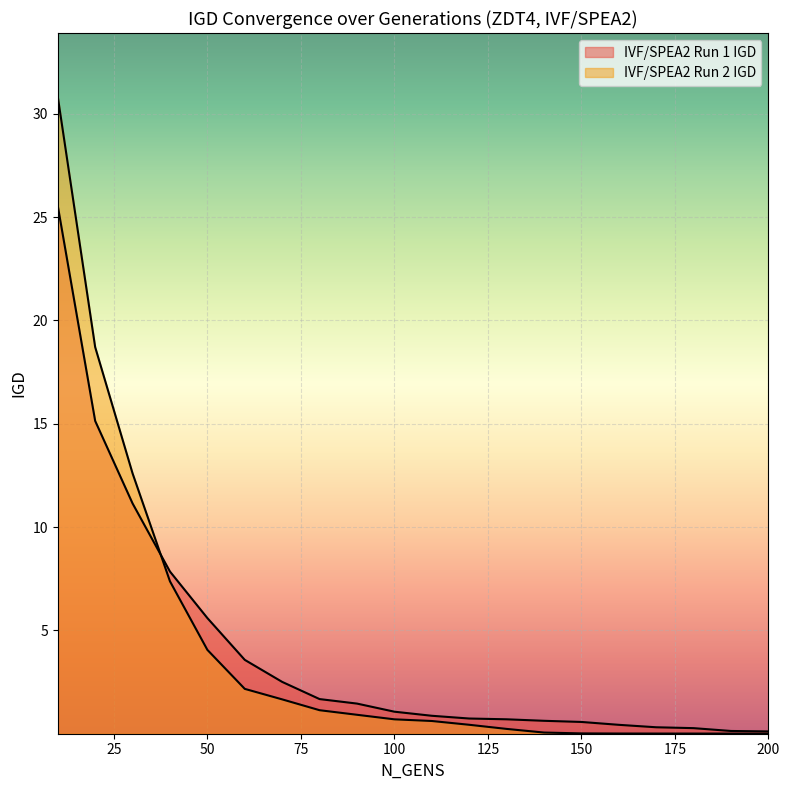

At which category is the sum across all series the highest?

10